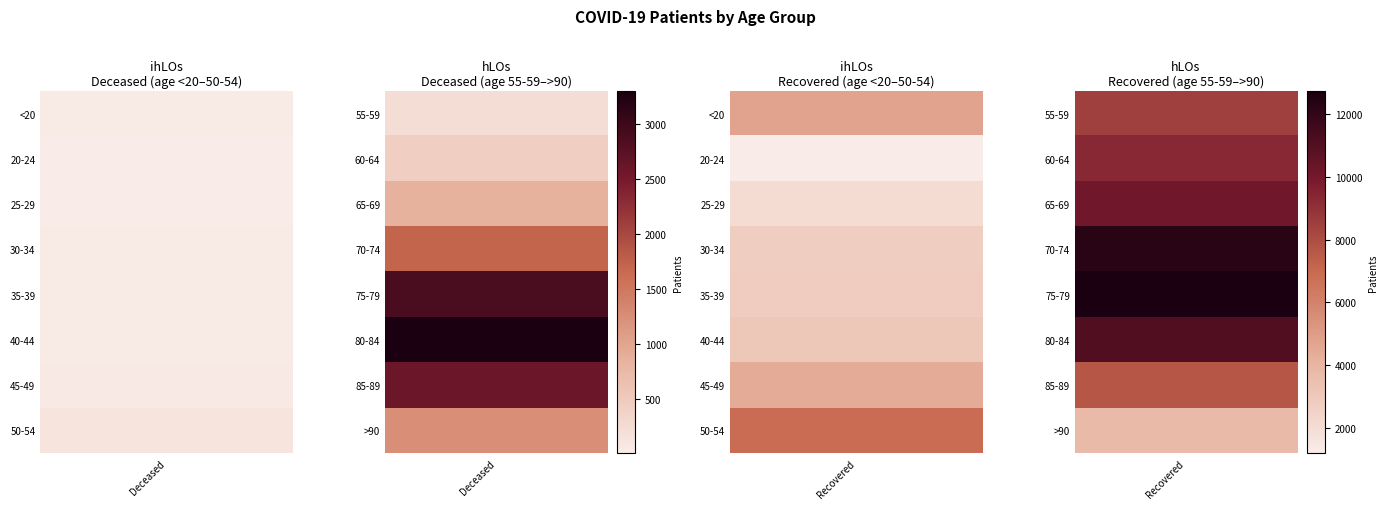

What is the lowest value of the patients_deceased series?

3